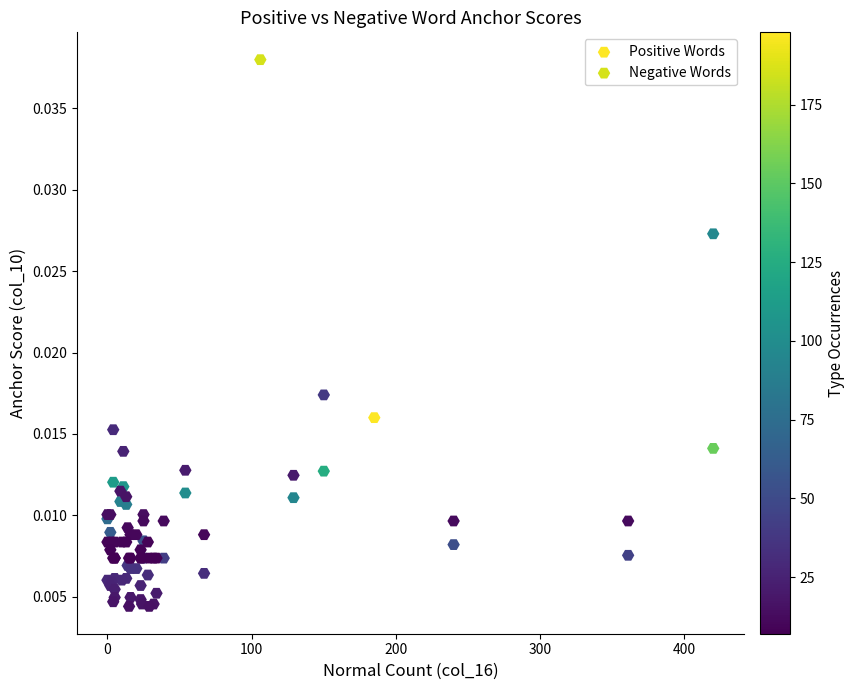

Which series contains the lowest Y value?

Positive Words